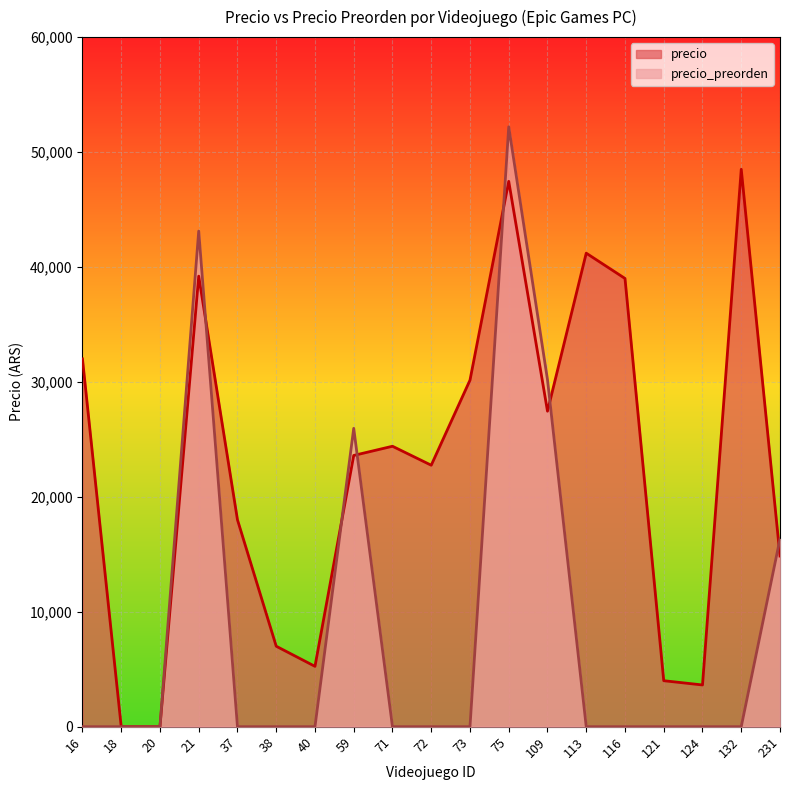

What is the total value across all series at 132?

48500